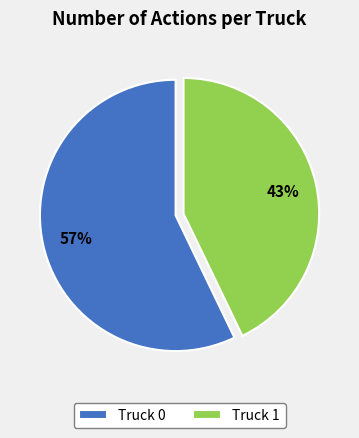

To the nearest percent, what portion does Truck 1 represent?

43%